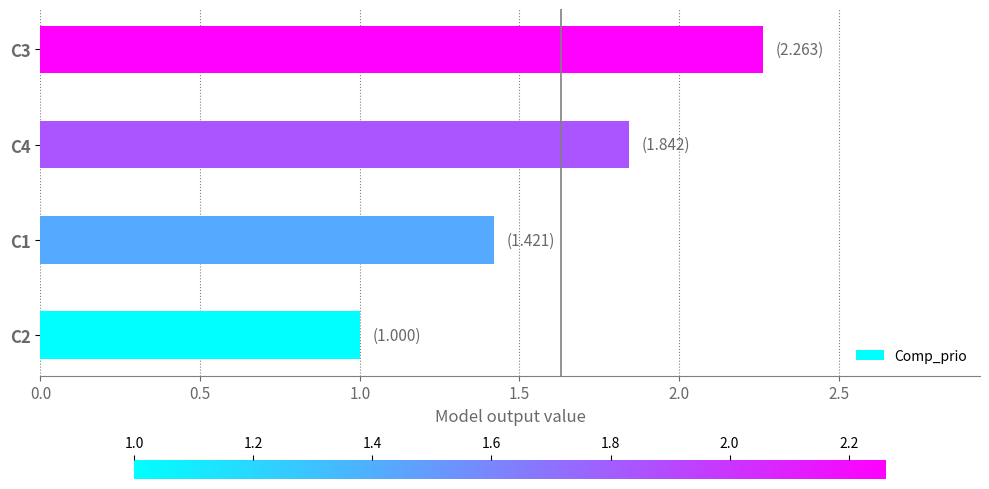

The value at C2 is 1.0. True or false?

True